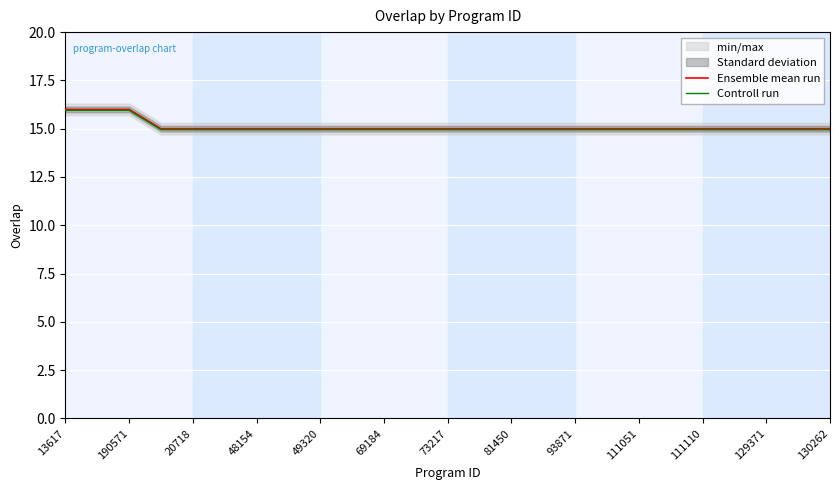

At how many categories does at least one series exceed 15?

3